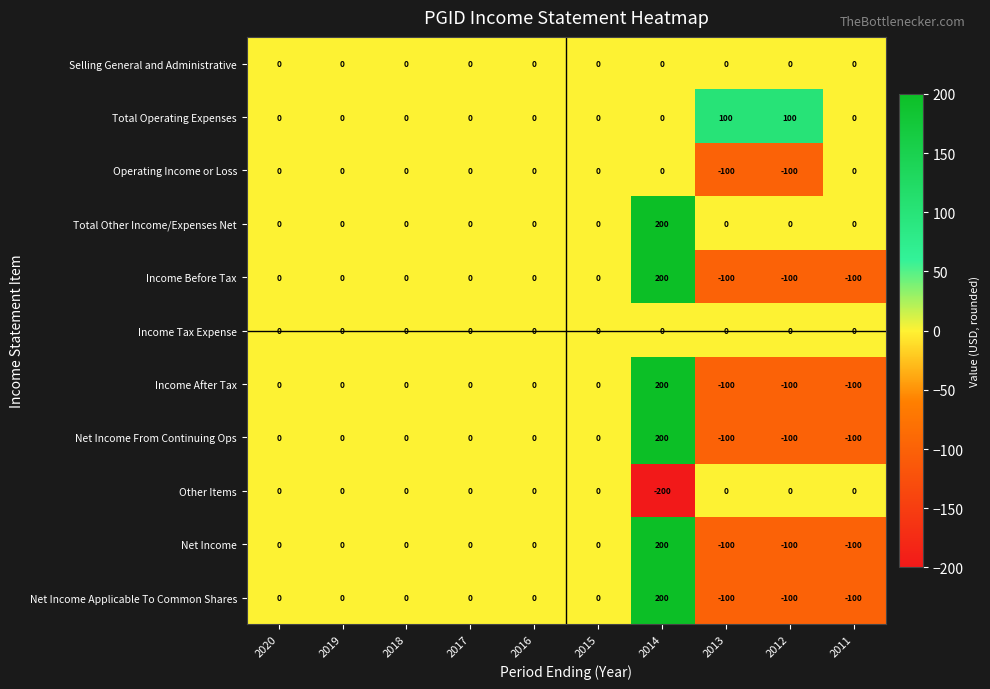

True or false: Net Income Applicable To Common Shares has a value of 200 at 2014.

True